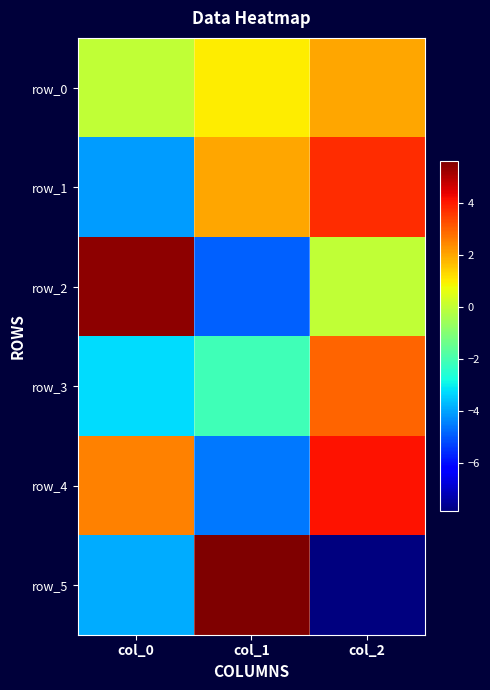

Is it true that row_0 equals 0.0 at col_0?

True